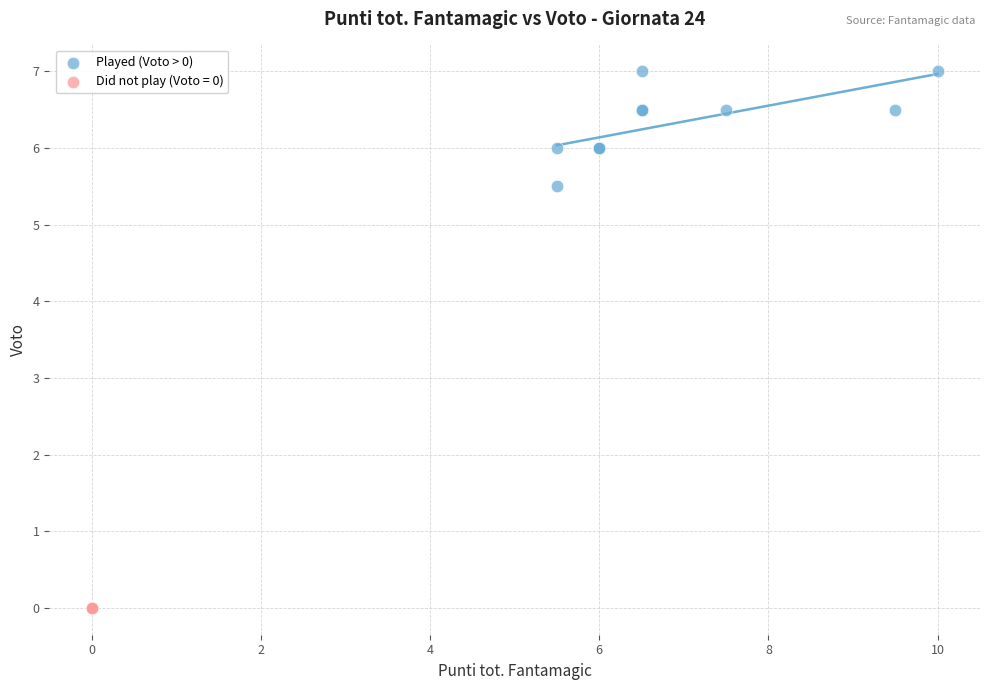

Which series contains the lowest Y value?

Did not play (Voto = 0)